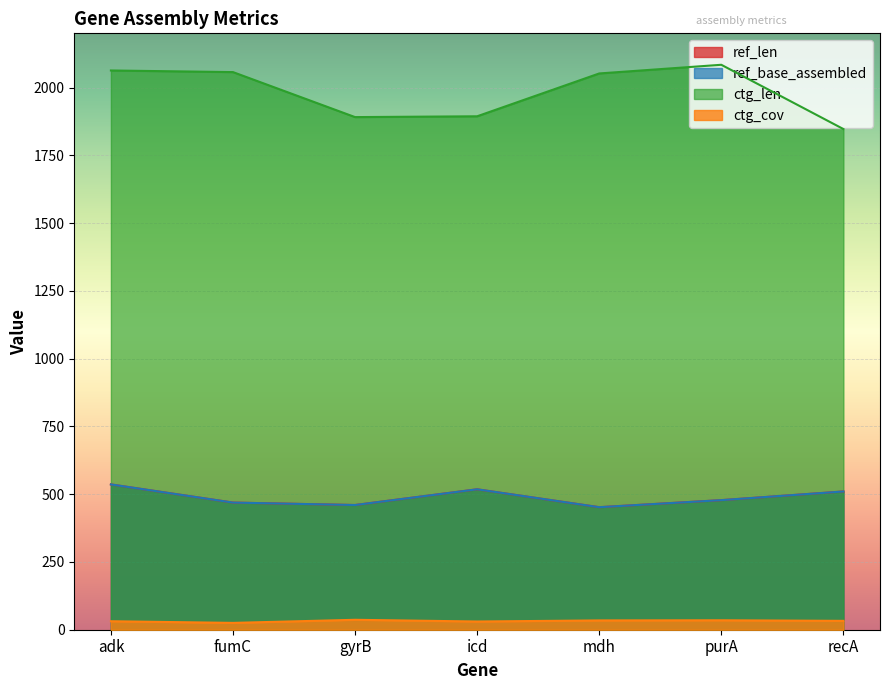

How many lines are shown in the chart?

4